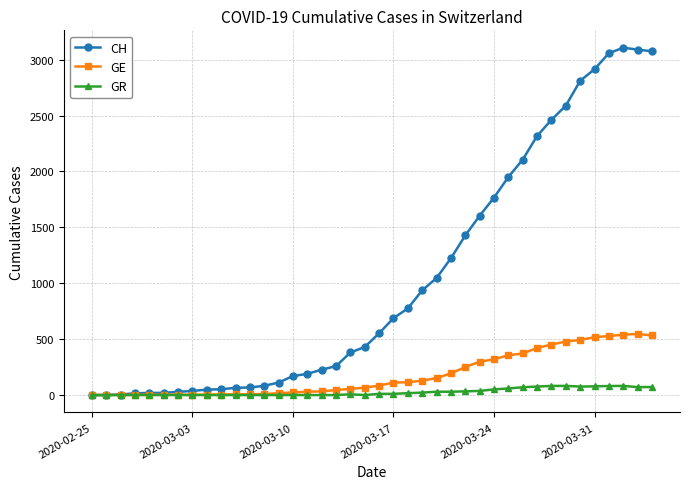

What is the difference between the maximum and minimum values in the GE series?

547